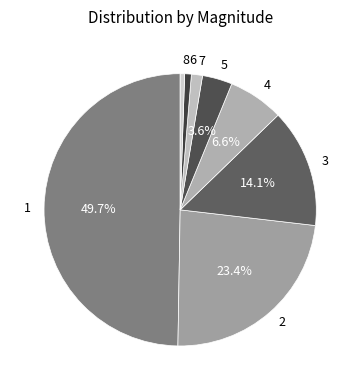

How many segments does this pie chart have?

8